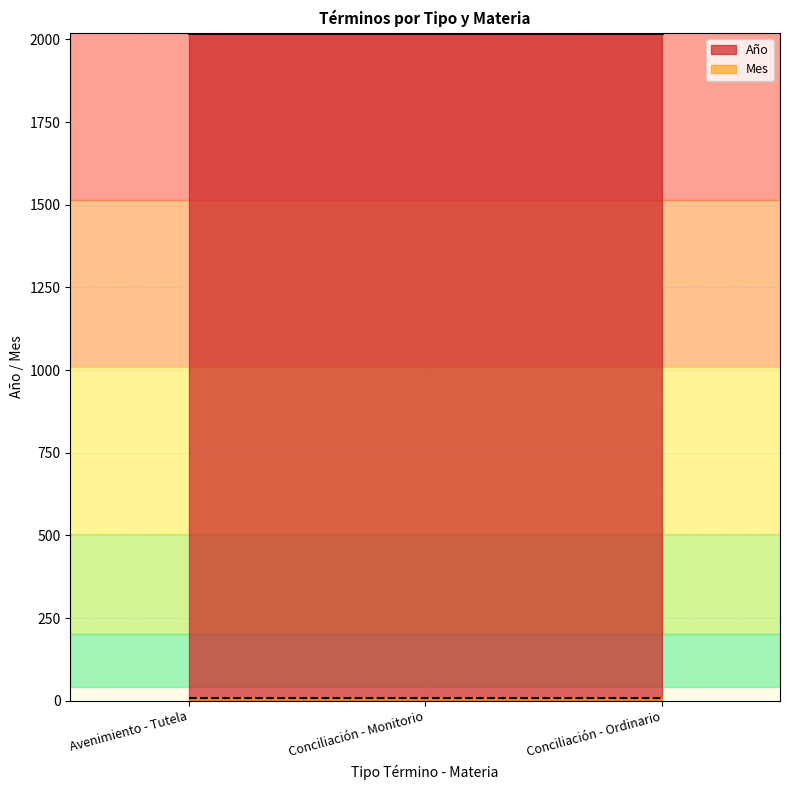

Reading right to left, transcribe all the data shown in this chart.

Año: Conciliación - Ordinario=2018	Conciliación - Monitorio=2018	Avenimiento - Tutela=2018
Mes: Conciliación - Ordinario=8	Conciliación - Monitorio=8	Avenimiento - Tutela=8